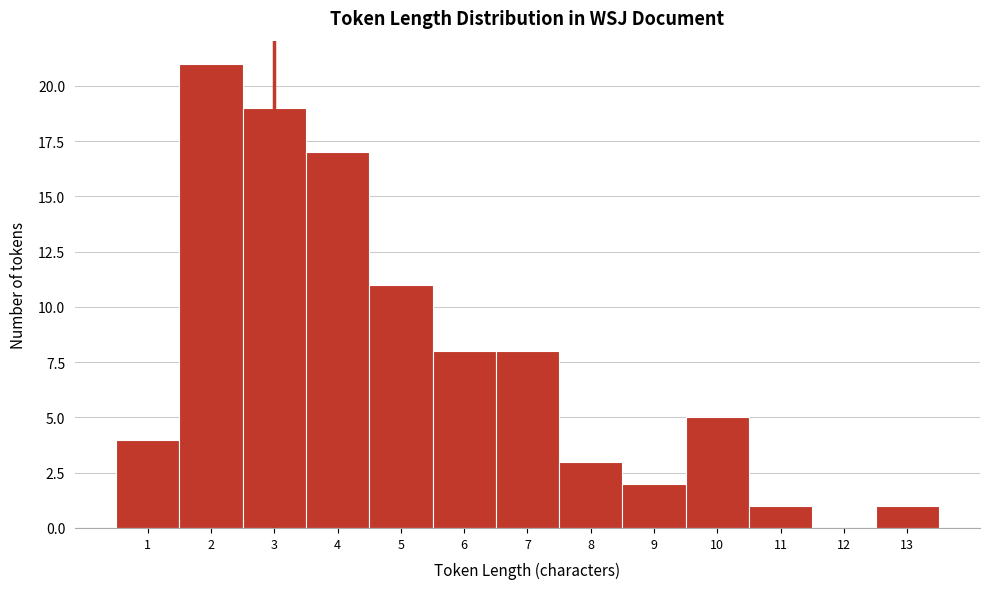

Reading left to right, extract all data points from this chart.

1=4	2=21	3=19	4=17	5=11	6=8	7=8	8=3	9=2	10=5	11=1	12=0	13=1